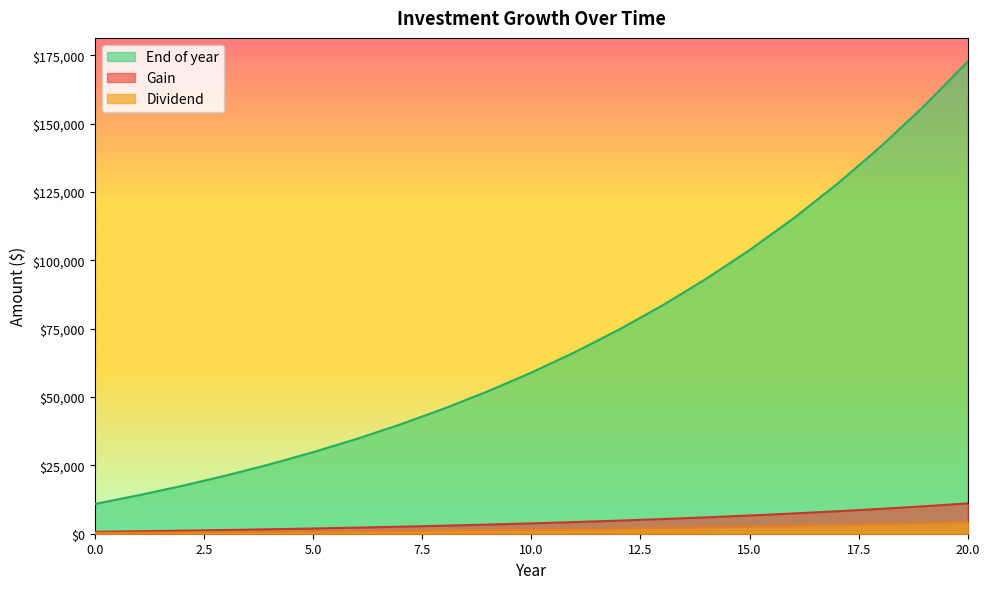

At which category is the sum across all series the highest?

20.0